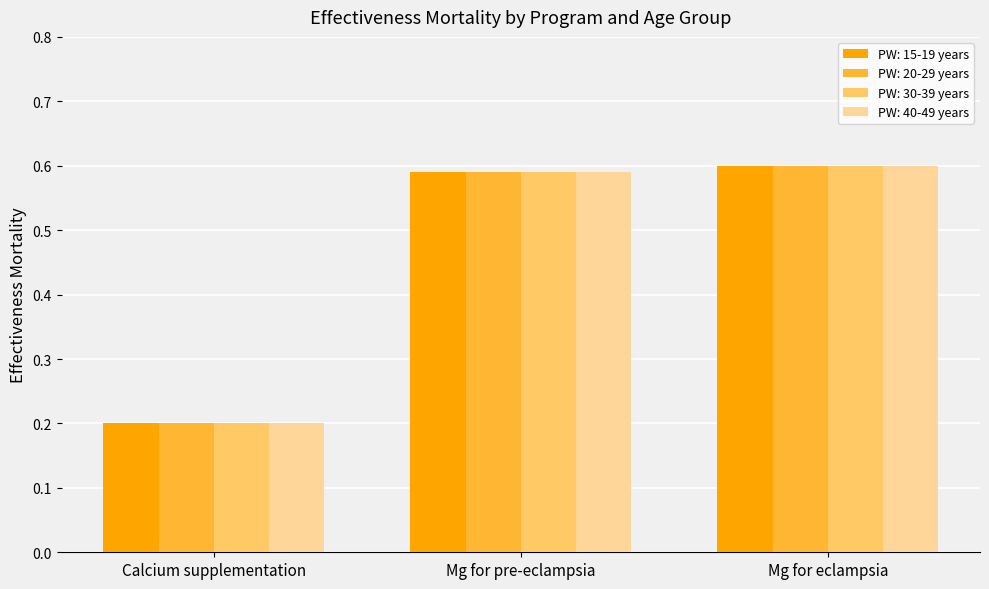

At which category does the chart reach its peak across all series?

Mg for eclampsia